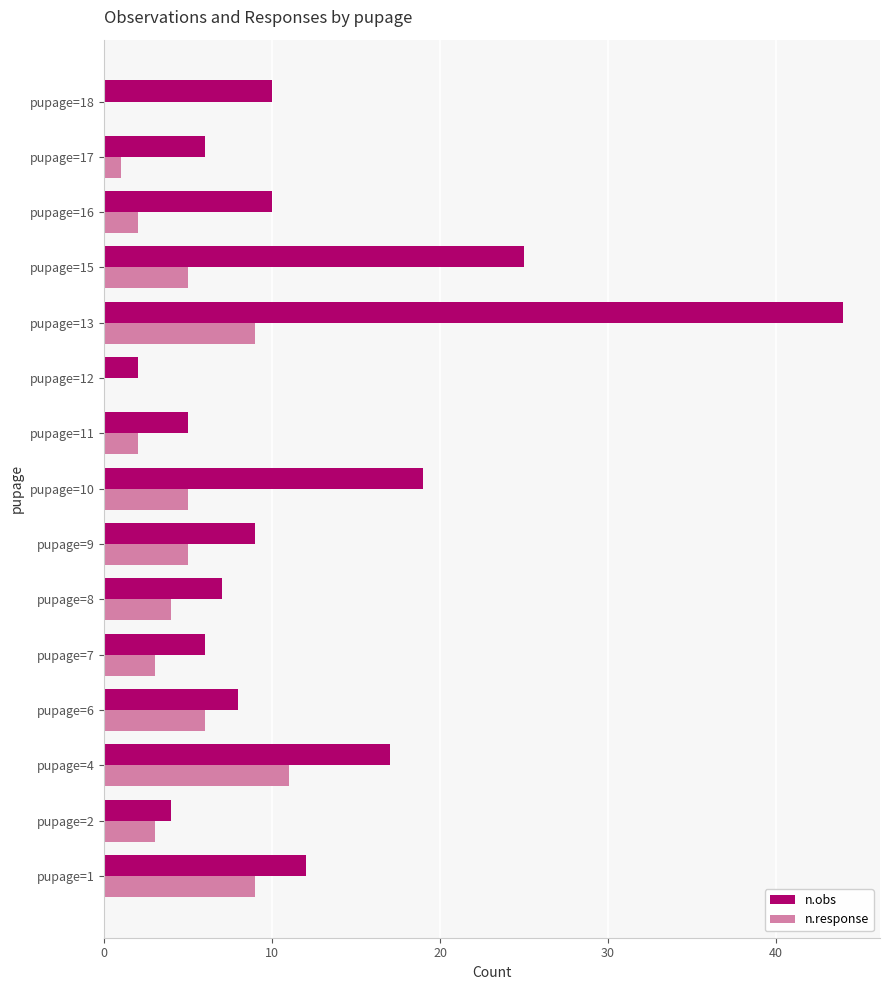

Between pupage=10 and pupage=16, which series saw the biggest shift?

n.obs